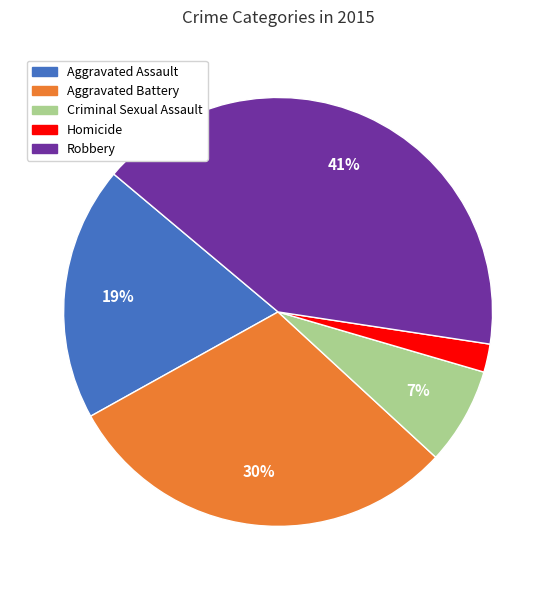

Is Criminal Sexual Assault the majority of the pie?

No